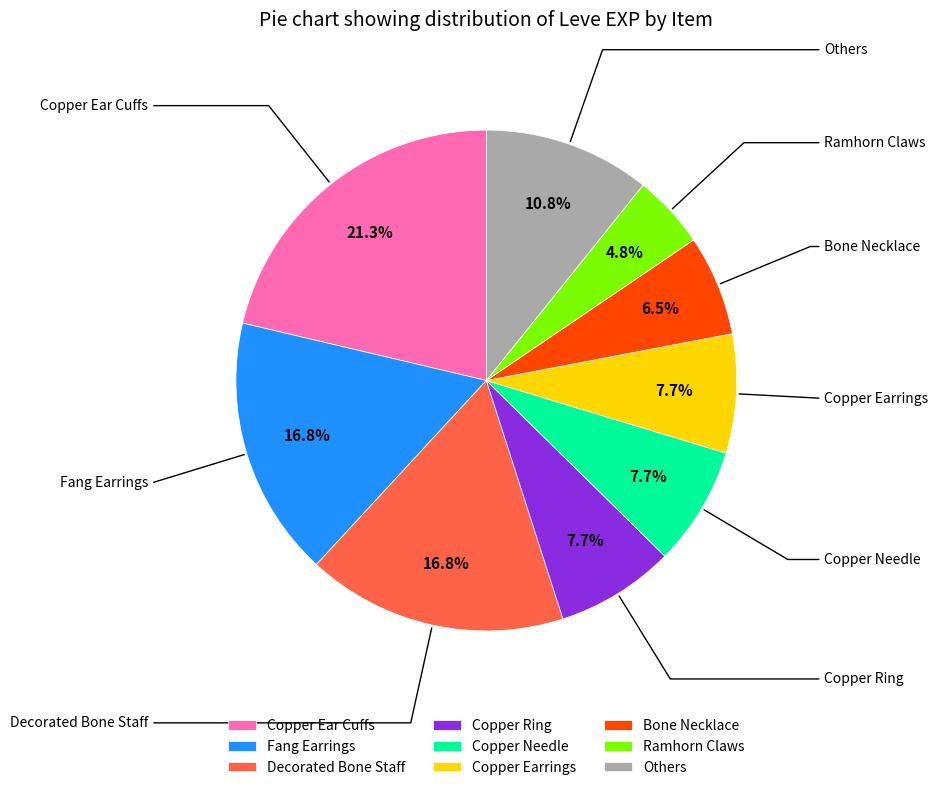

Do Decorated Bone Staff and Copper Ear Cuffs together represent more than half of the pie?

No